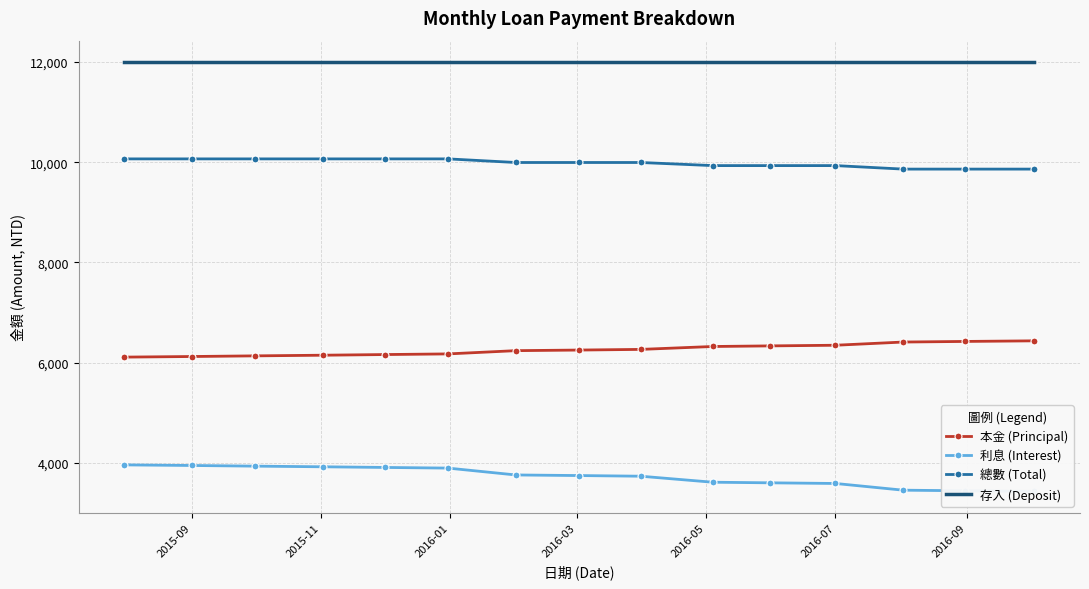

What is the average value of the 利息 (Interest) series?

3728